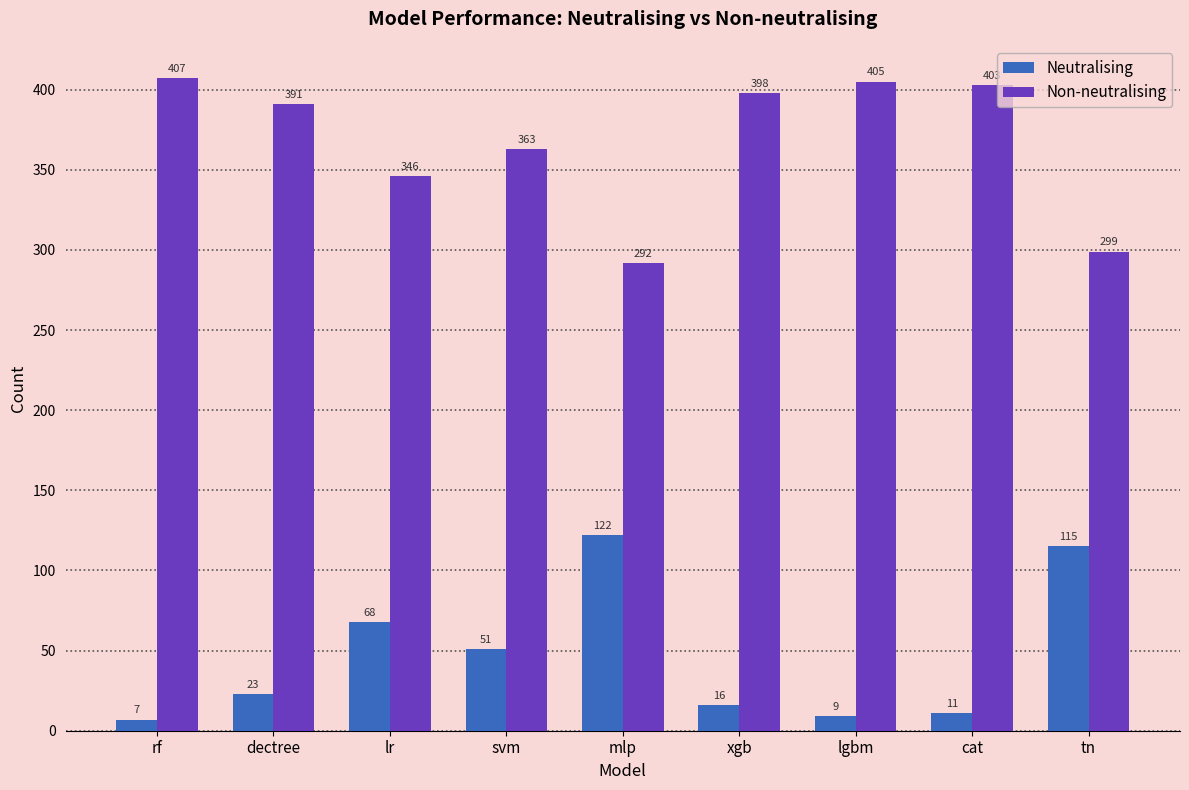

Reading left to right, extract all data points from this chart.

Neutralising: 7	23	68	51	122	16	9	11	115
Non-neutralising: 407	391	346	363	292	398	405	403	299